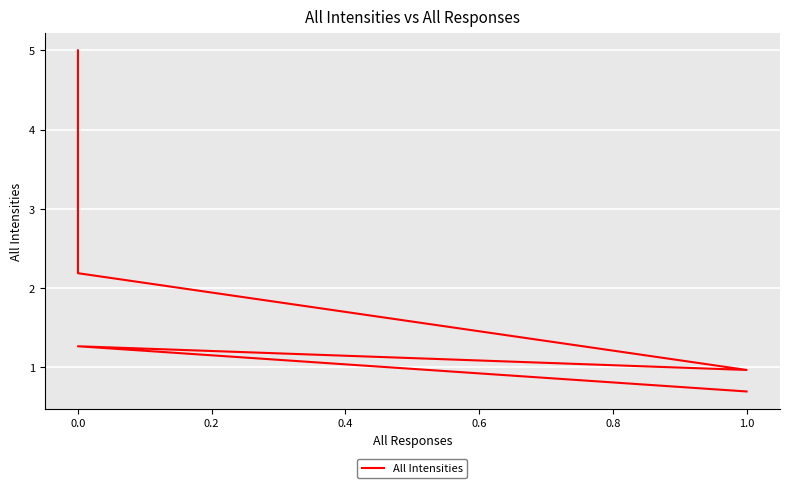

Reading right to left, what are all the values shown in this chart?

0.7	1.3	1.0	2.2	5.0